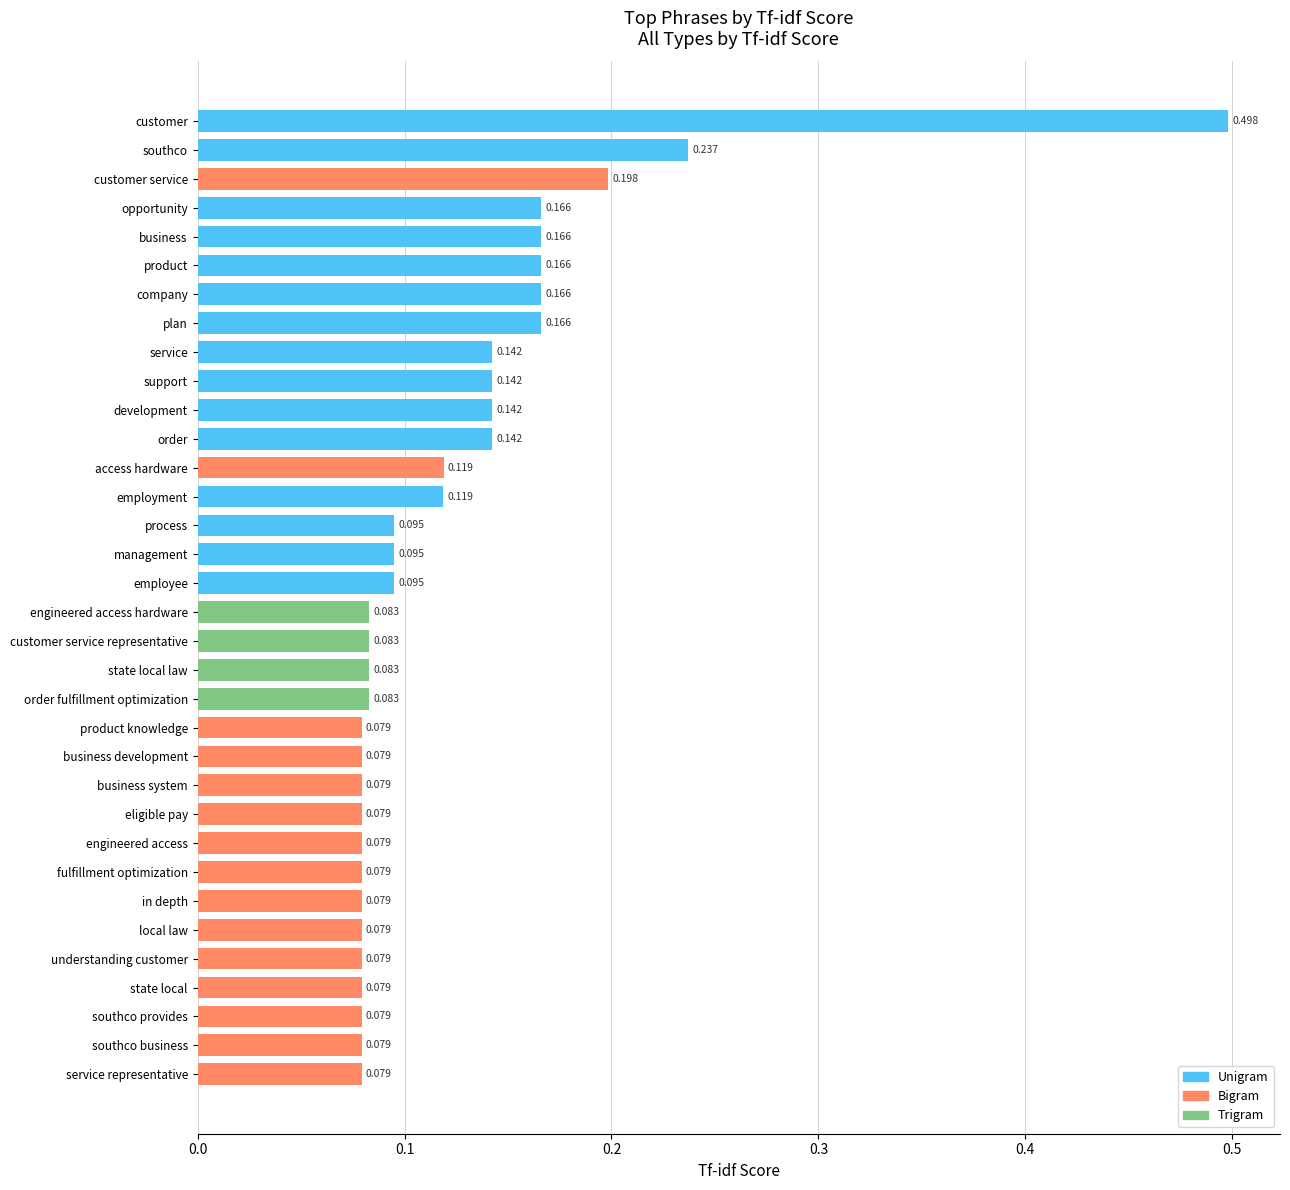

Which has a higher value, product or southco?

southco